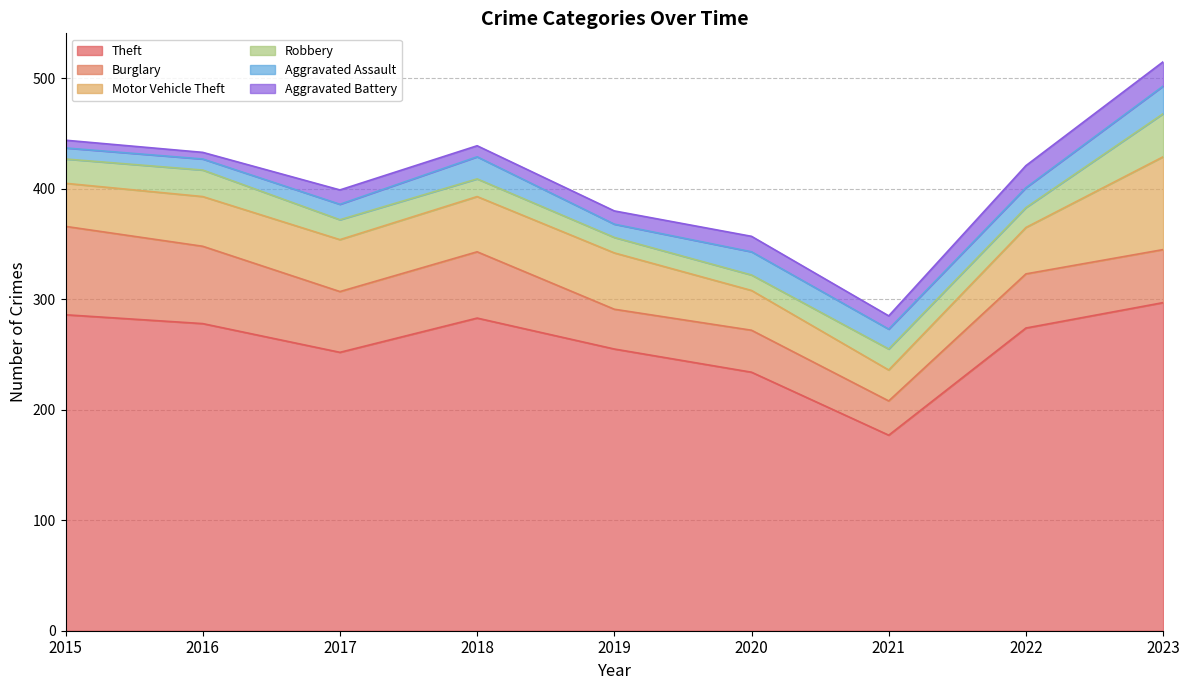

True or false: Burglary and Aggravated Assault intersect in this chart.

False